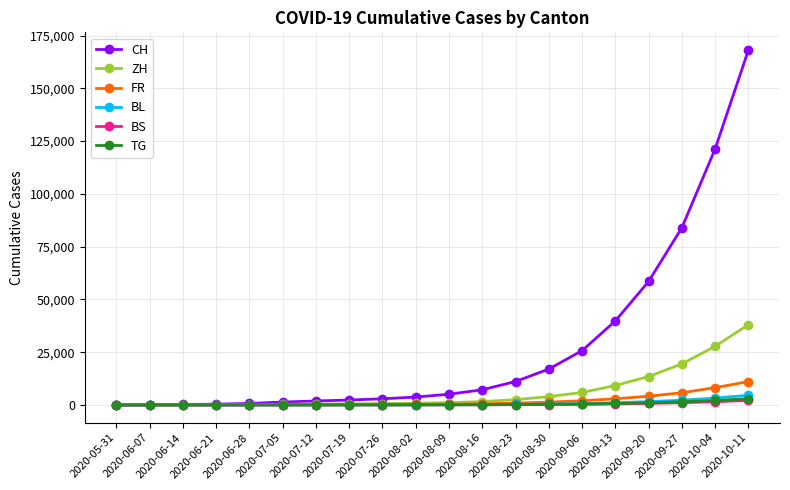

How many lines are shown in the chart?

6